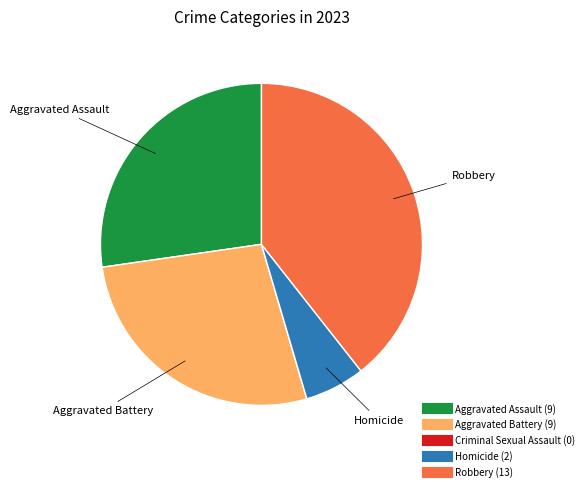

Combined, do Robbery and Homicide account for over 50%?

No